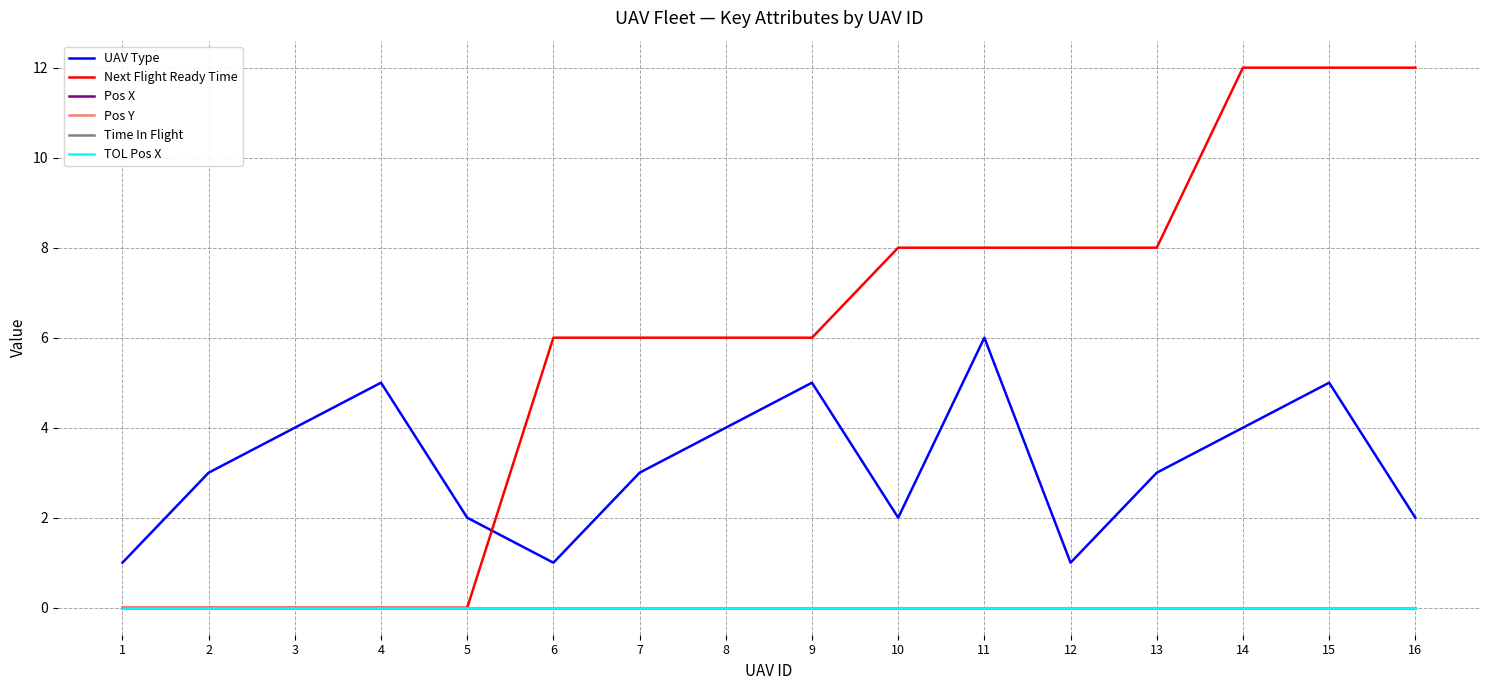

Is this an area chart (filled region under the line)?

No